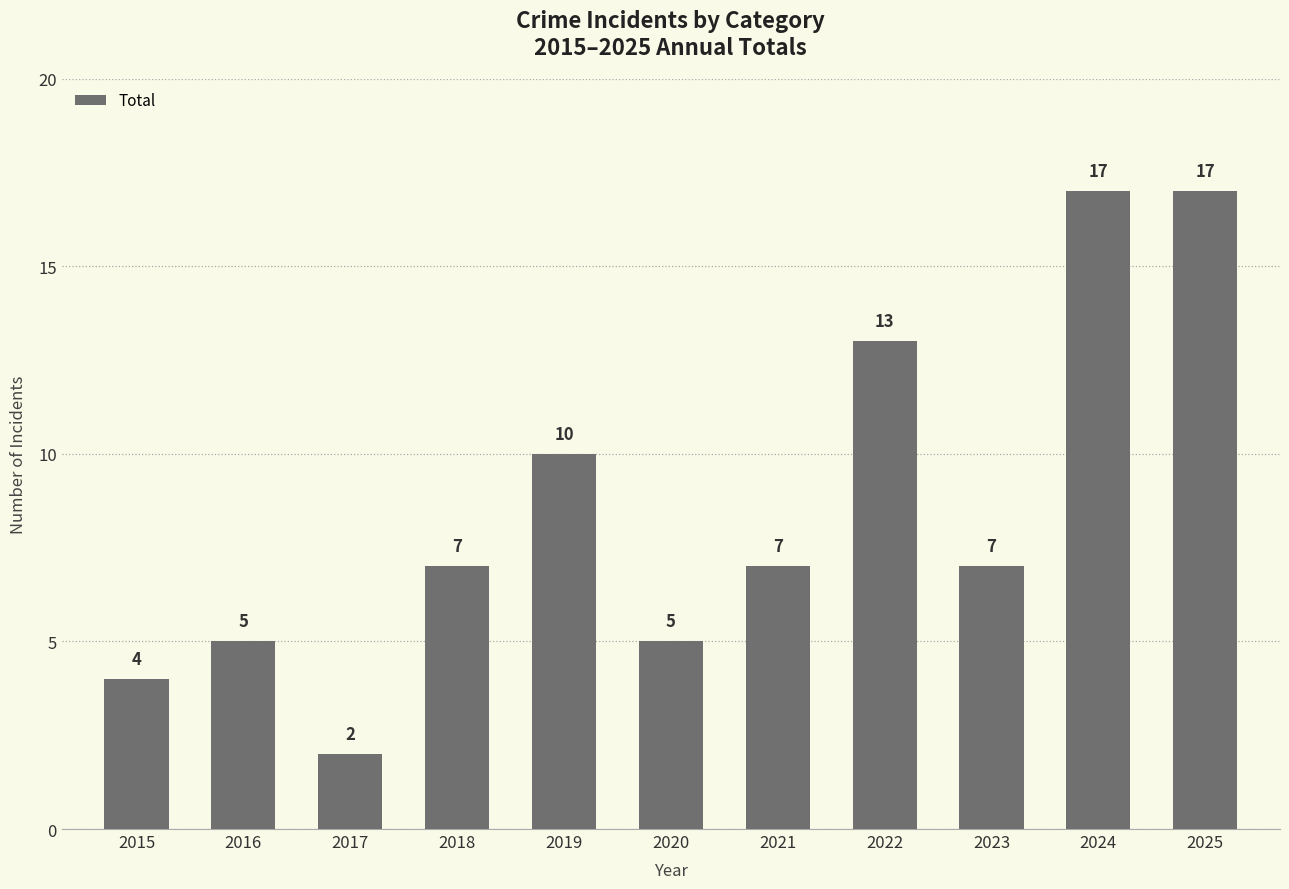

Where is the data nearest to the value 9?

2019